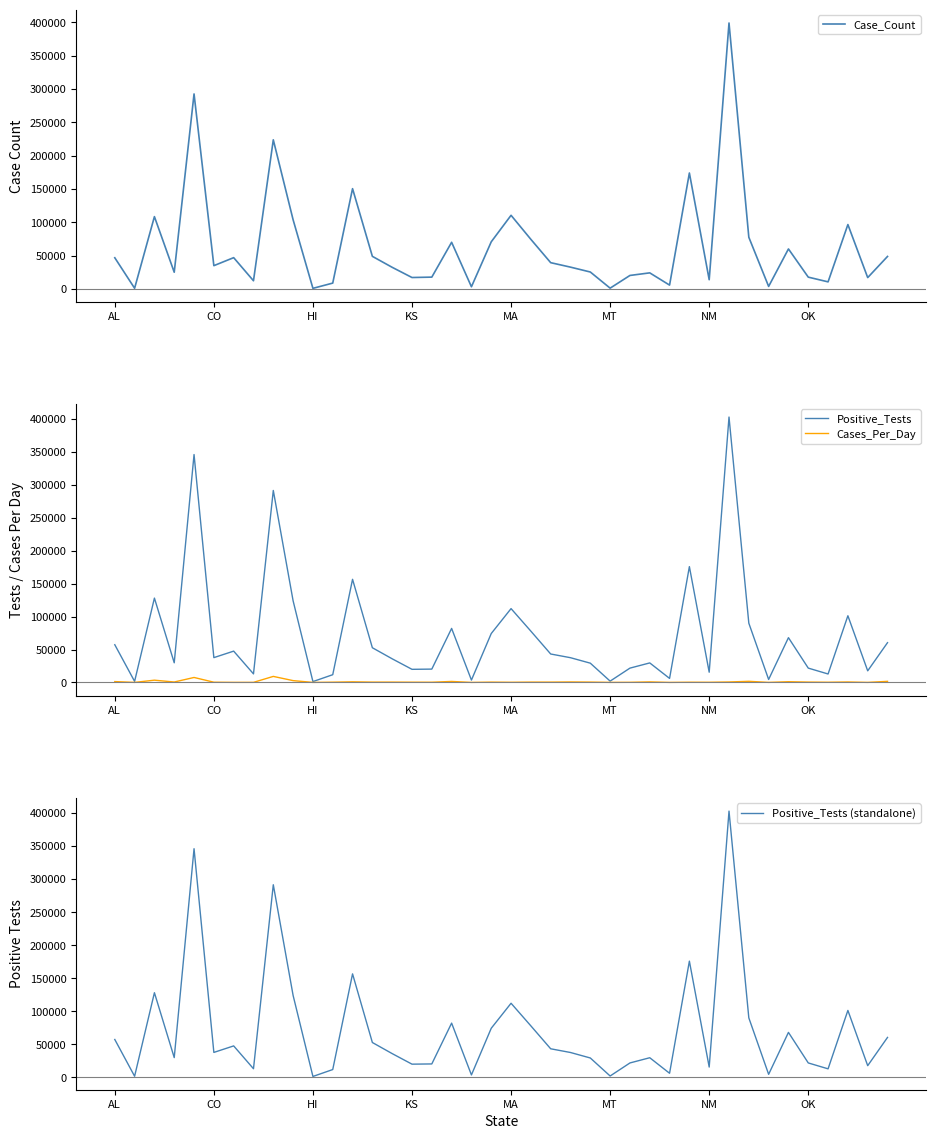

What is the value of the Cases_Per_Day point at the 35th from the left?

1061.8